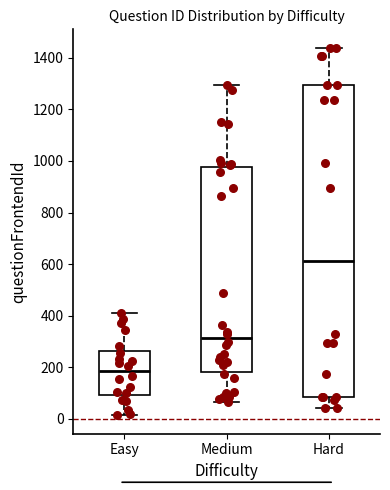

Where does the lower whisker of the box for Medium end on the y-axis? The values are not printed on the chart, so give them approximately, as read against the axis.

60